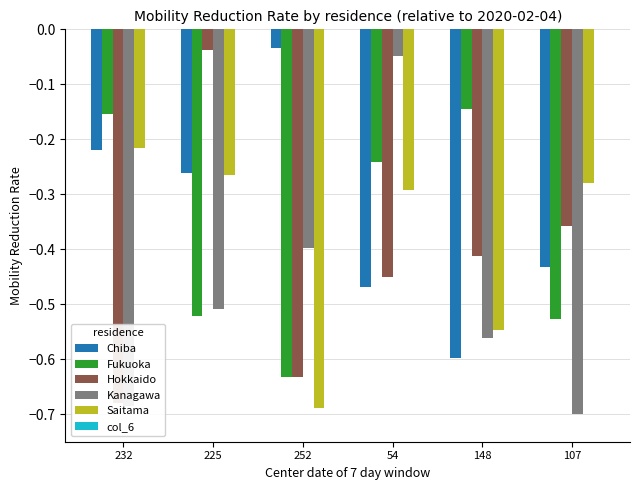

Which series has the largest range (max minus min)?

Kanagawa